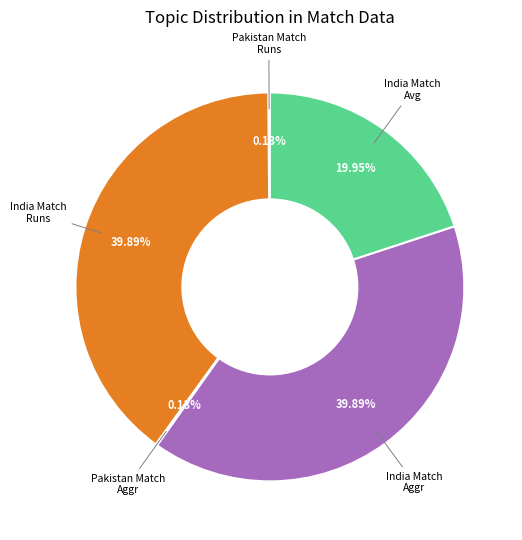

Is there any slice that represents more than half of the pie?

No